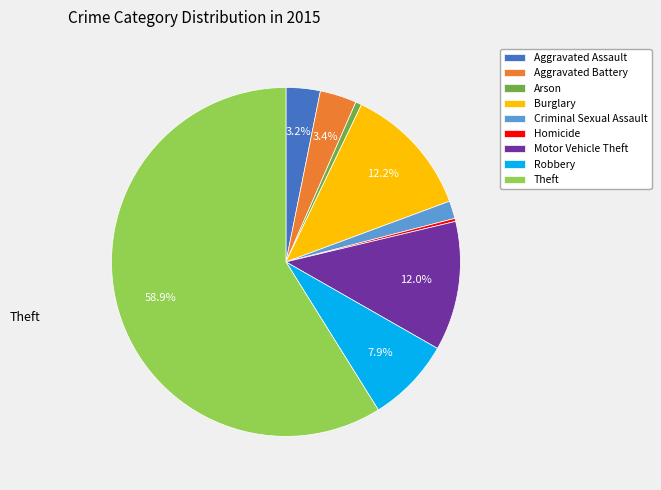

Count the number of slices in the pie.

9